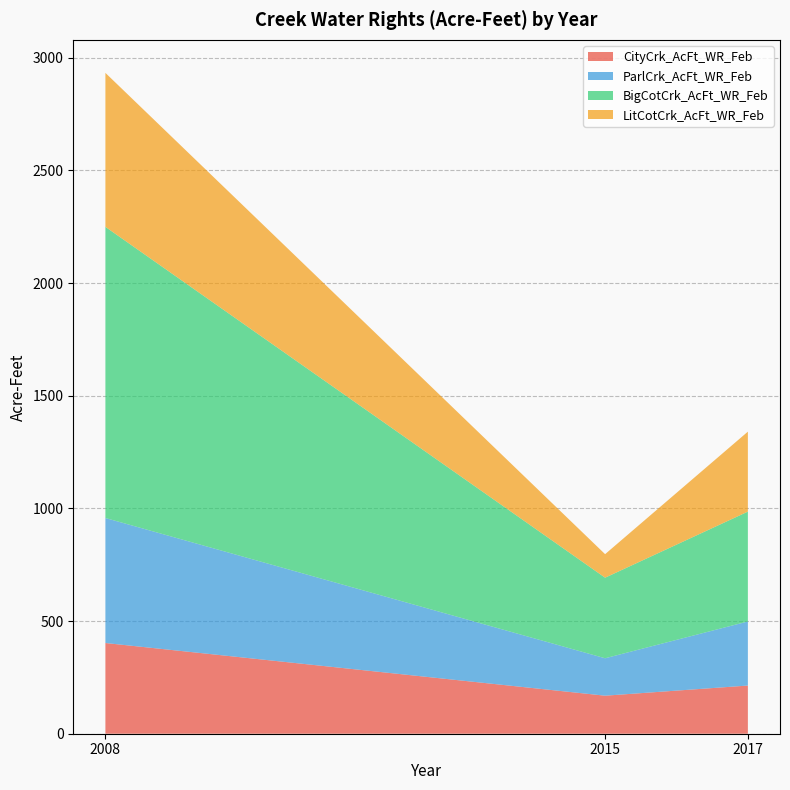

Reading left to right, list all the values displayed in this chart.

CityCrk_AcFt_WR_Feb: 402.6	168.8	213.8
ParlCrk_AcFt_WR_Feb: 554.8	166.1	284.4
BigCotCrk_AcFt_WR_Feb: 1292.2	357.7	487.6
LitCotCrk_AcFt_WR_Feb: 683.4	104.4	354.9